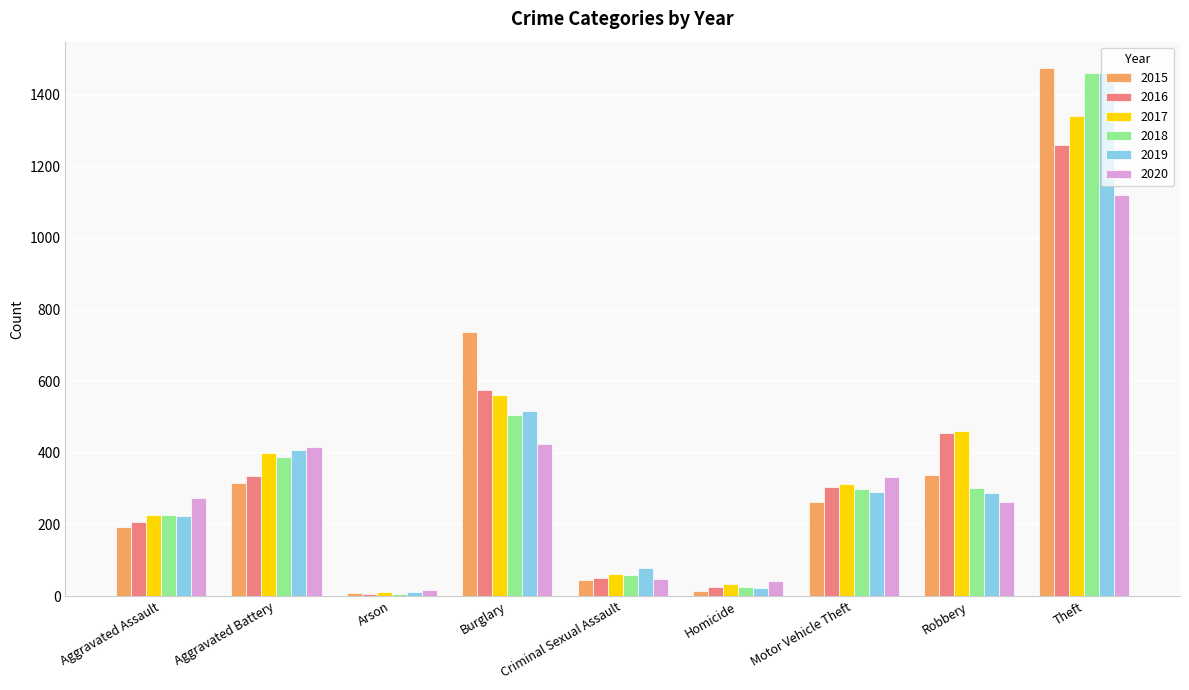

What is the difference between the highest and lowest values at Motor Vehicle Theft?

70